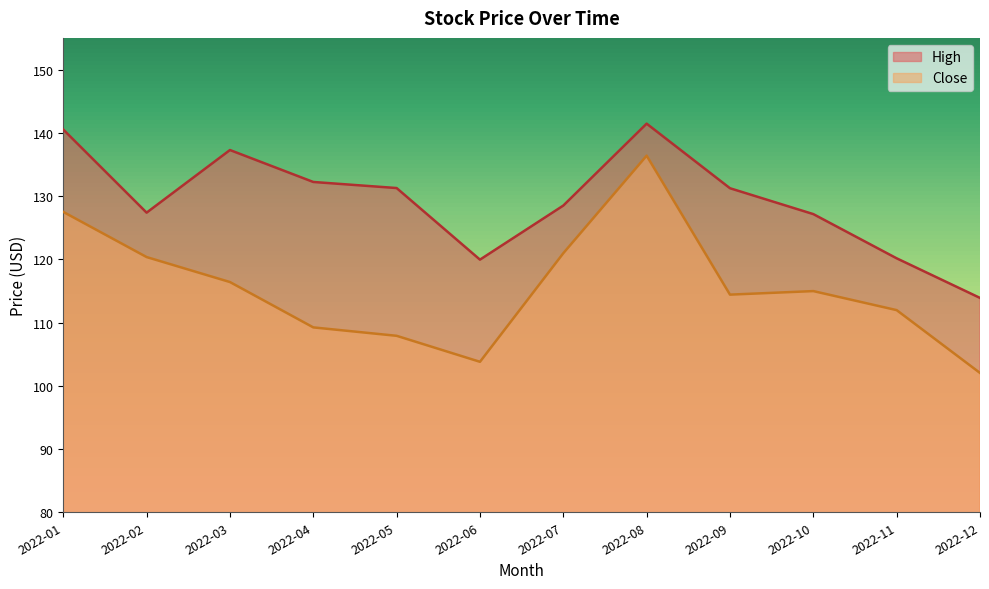

List the series in order of their peak value, highest first.

High, Close